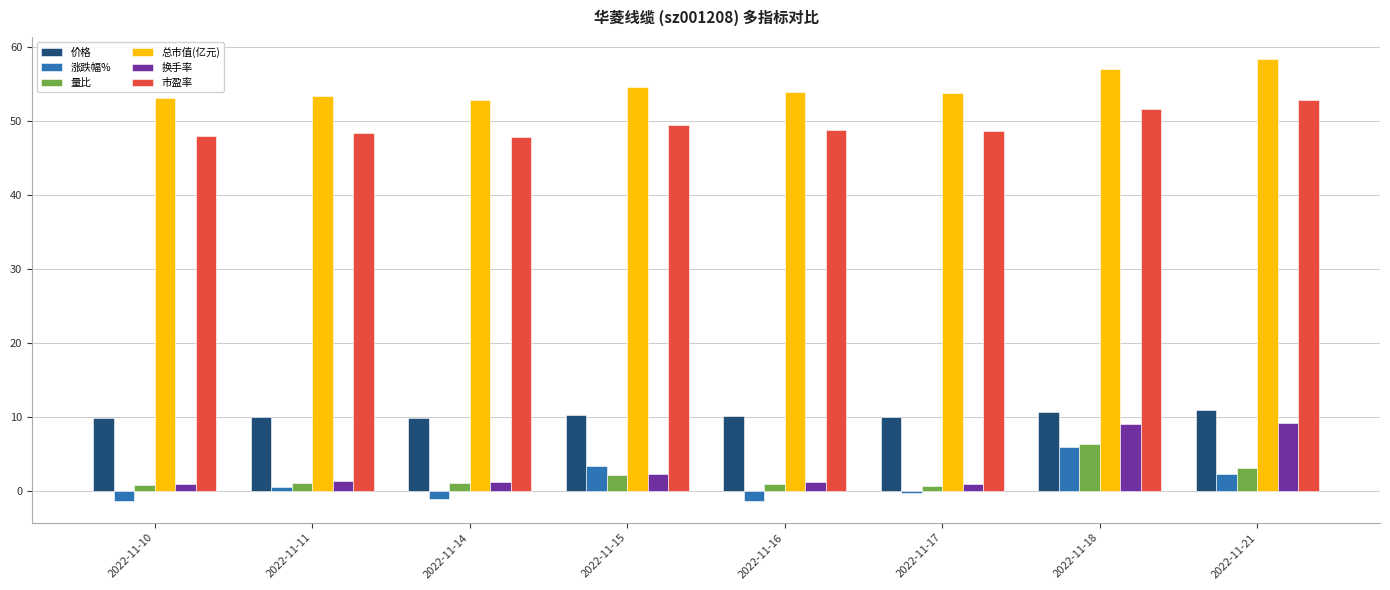

Which series has the largest range (max minus min)?

换手率